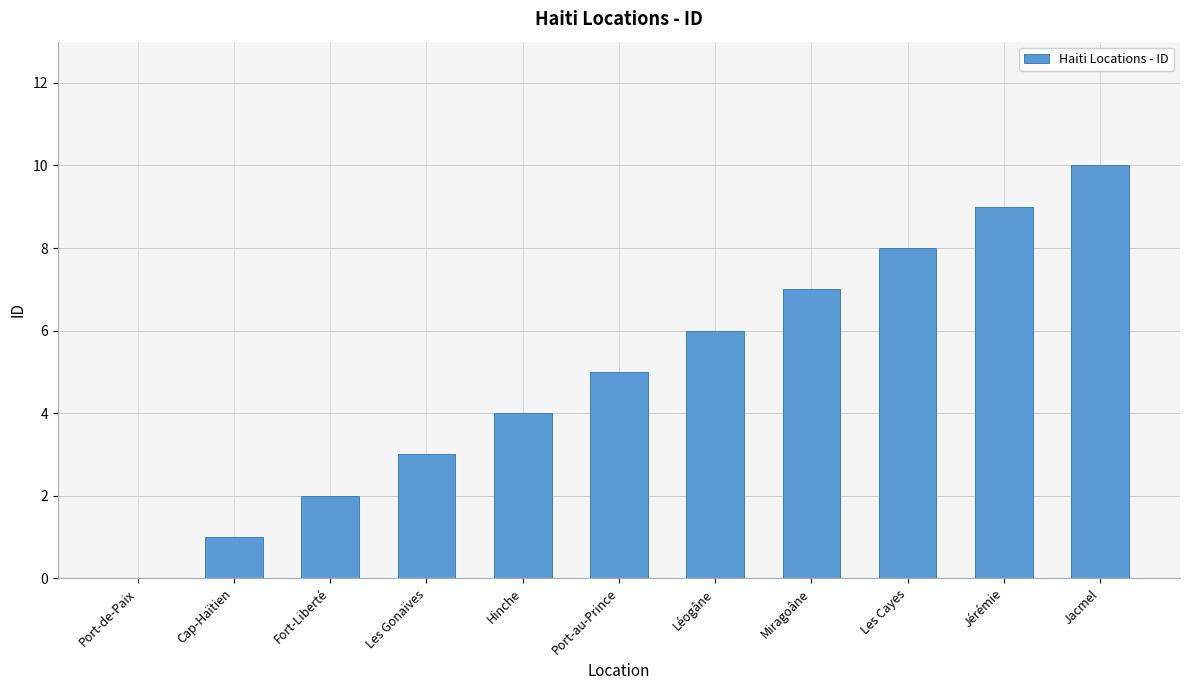

Which category has the highest value across all series?

Jacmel